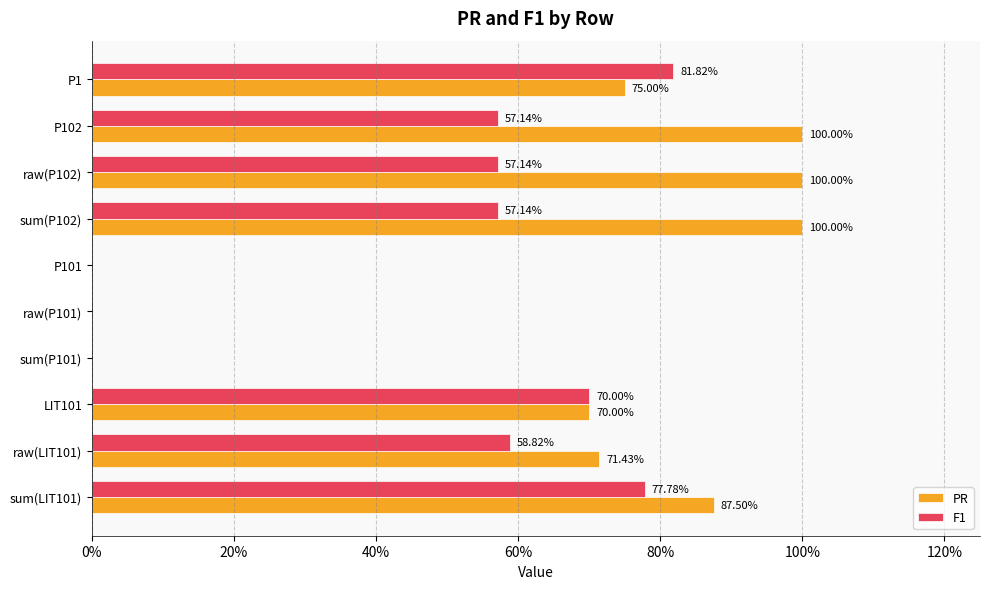

Count the number of categories in the chart.

10